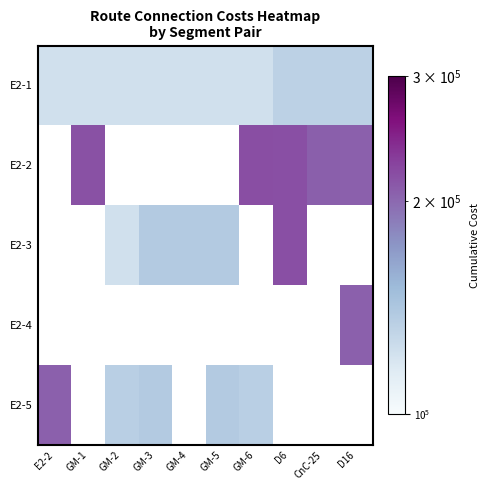

What is the minimum value for E2-5?

134720.0